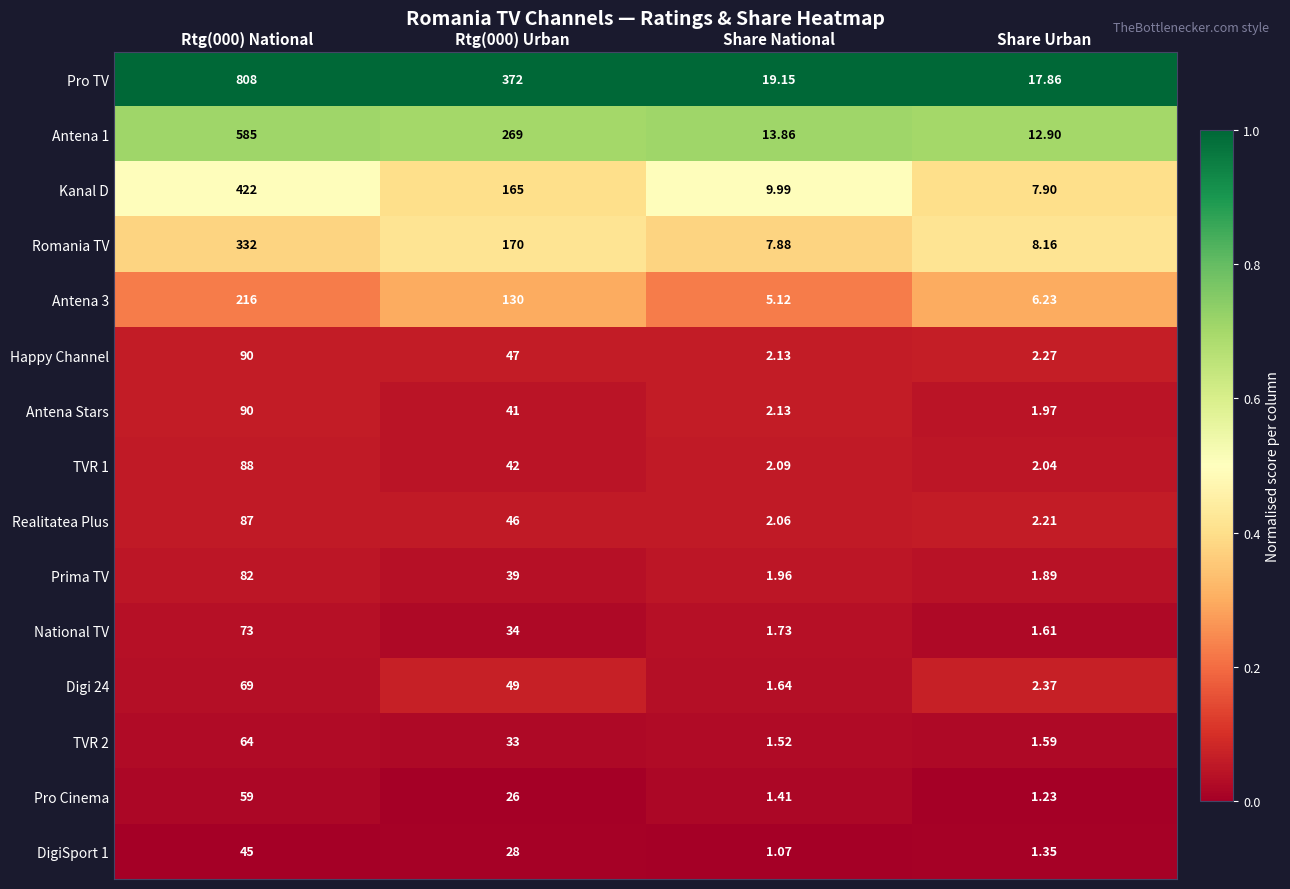

Which category has the lowest value across all series?

Share National